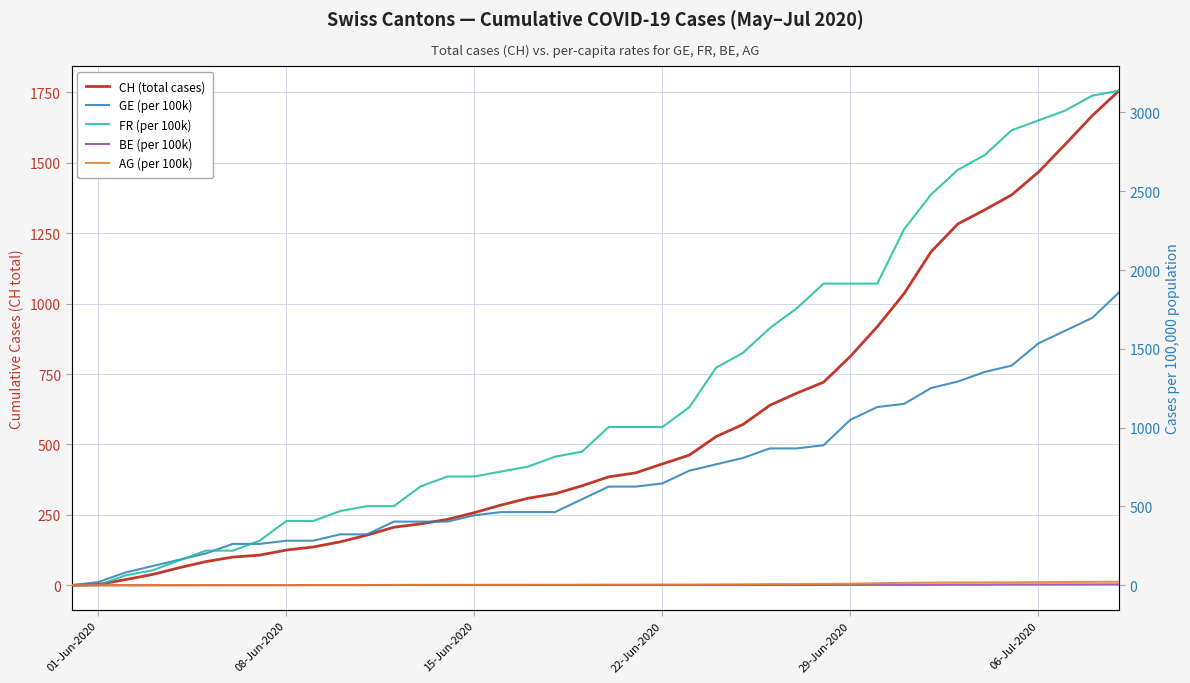

Which series has the largest total across all categories?

FR (per 100k)